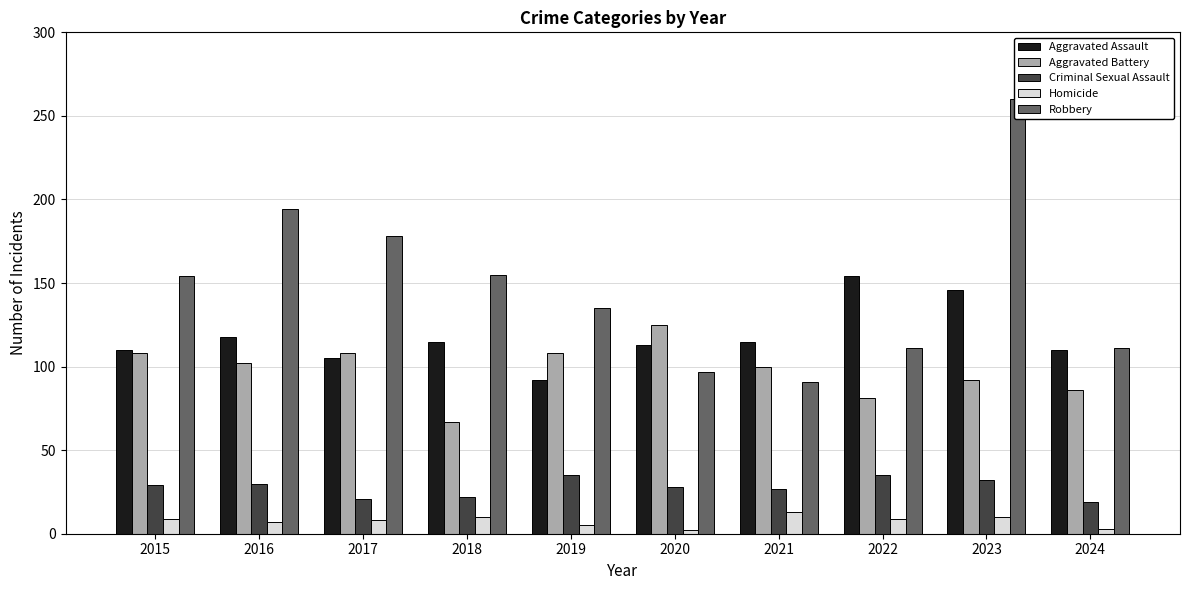

The Criminal Sexual Assault series shows 11 at 2021. True or false?

False